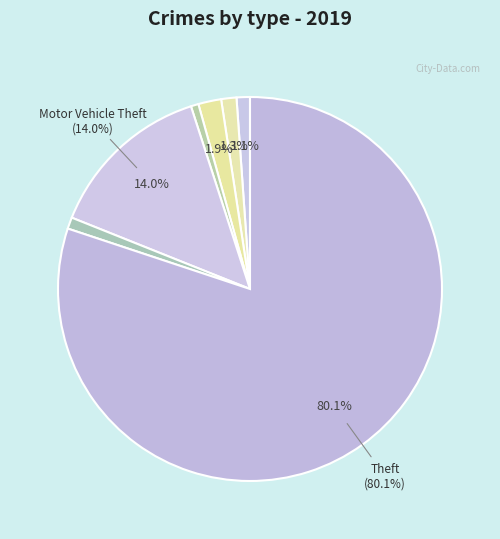

How many slices are in this pie chart?

7